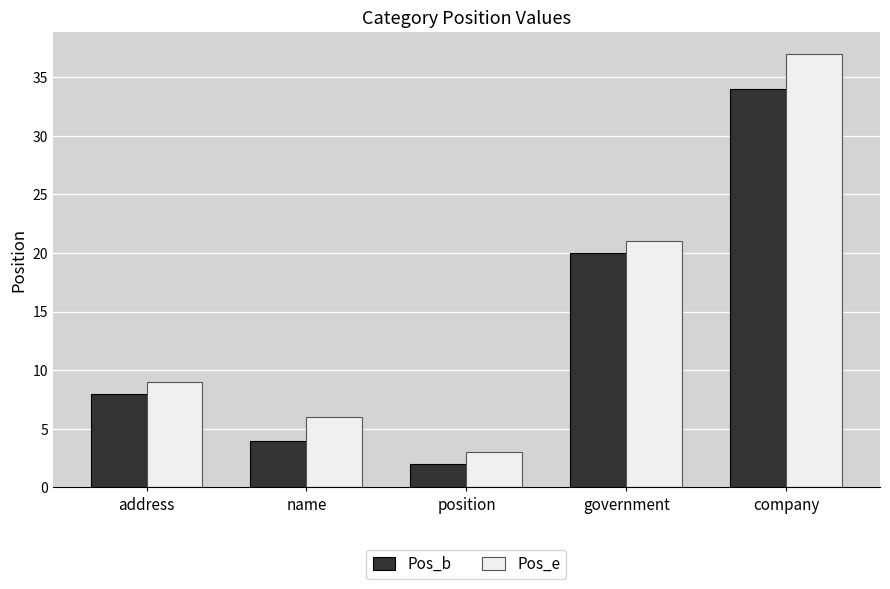

Count the number of data series in this chart.

2